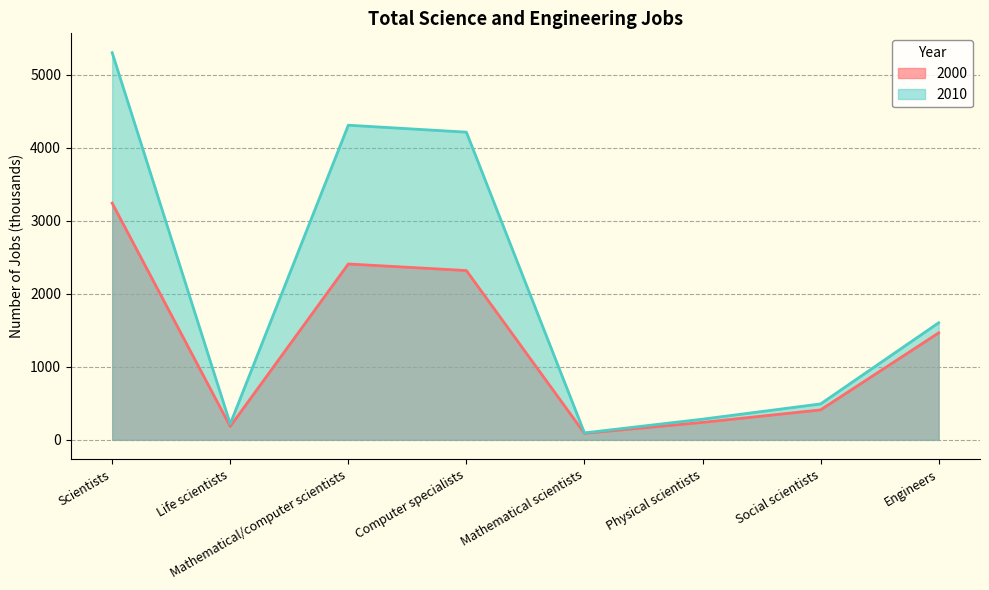

Reading left to right, extract all data points from this chart.

2000: 3241	184	2408	2318	89	239	410	1465
2010: 5301	218	4308	4213	95	283	492	1603